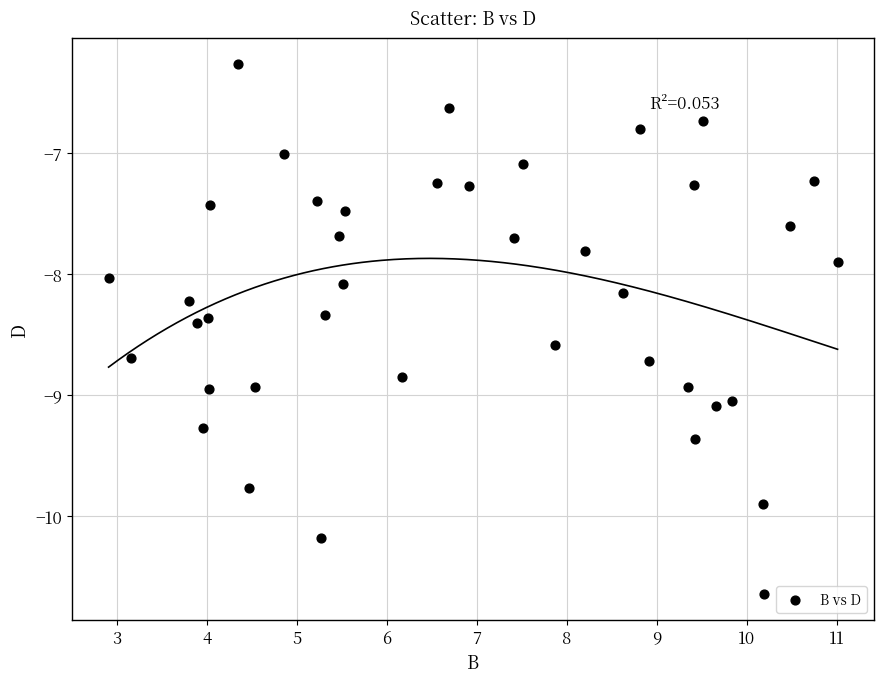

What is the range of X values (max minus min)?

8.1